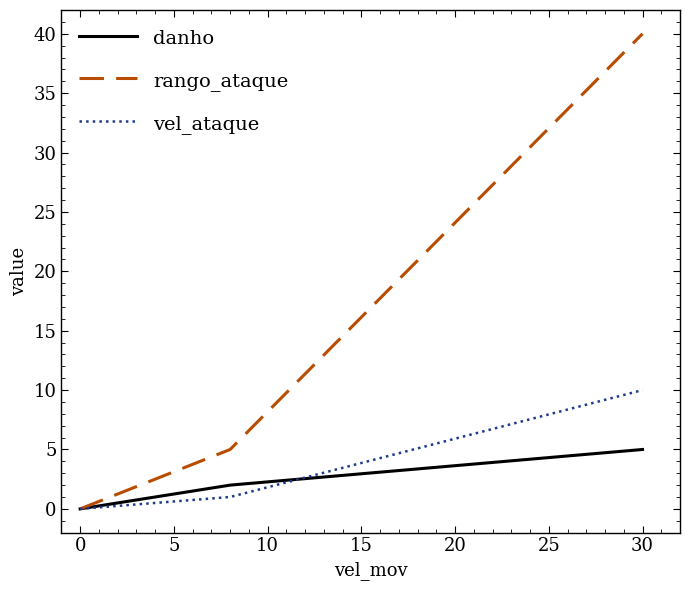

What is the maximum value shown in the chart?

40